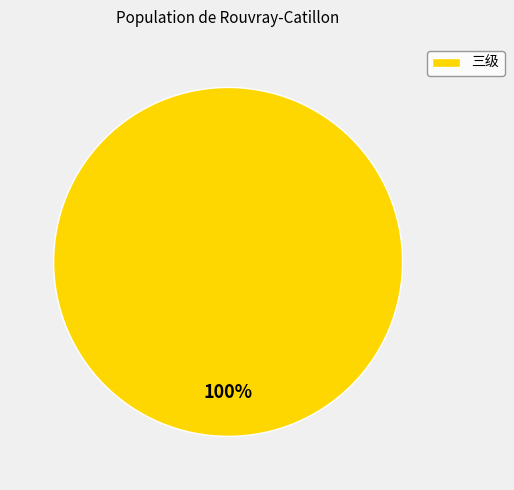

To the nearest percent, what portion does 三级 represent?

100%